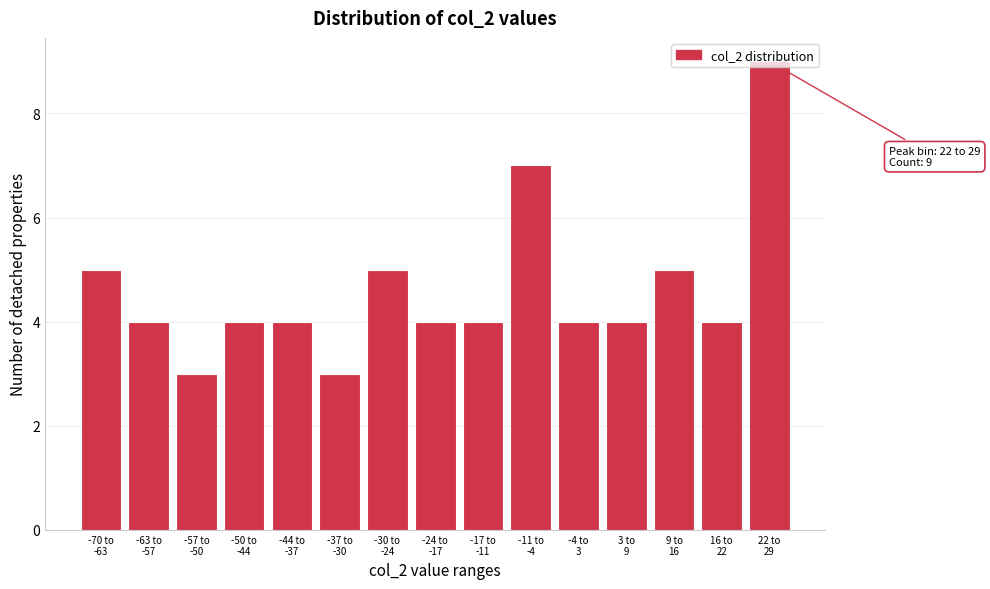

What is the maximum value shown in the chart?

9